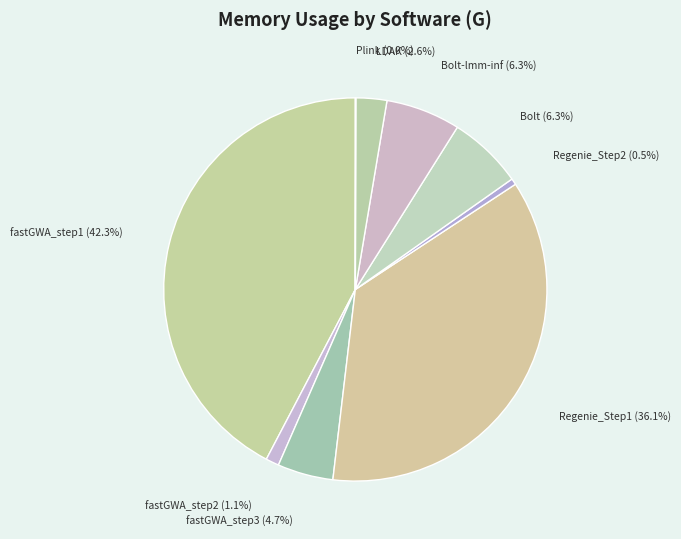

To the nearest percent, what portion does LDAK represent?

3%